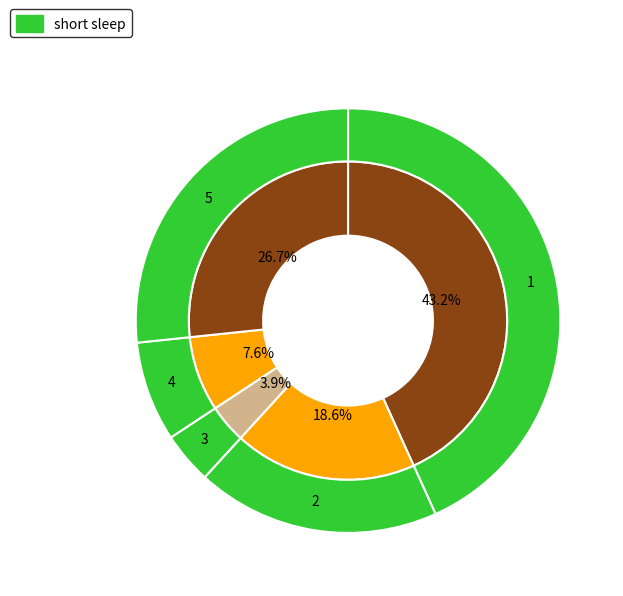

Combined, what portion of the pie is 5 and 1?

69.9%